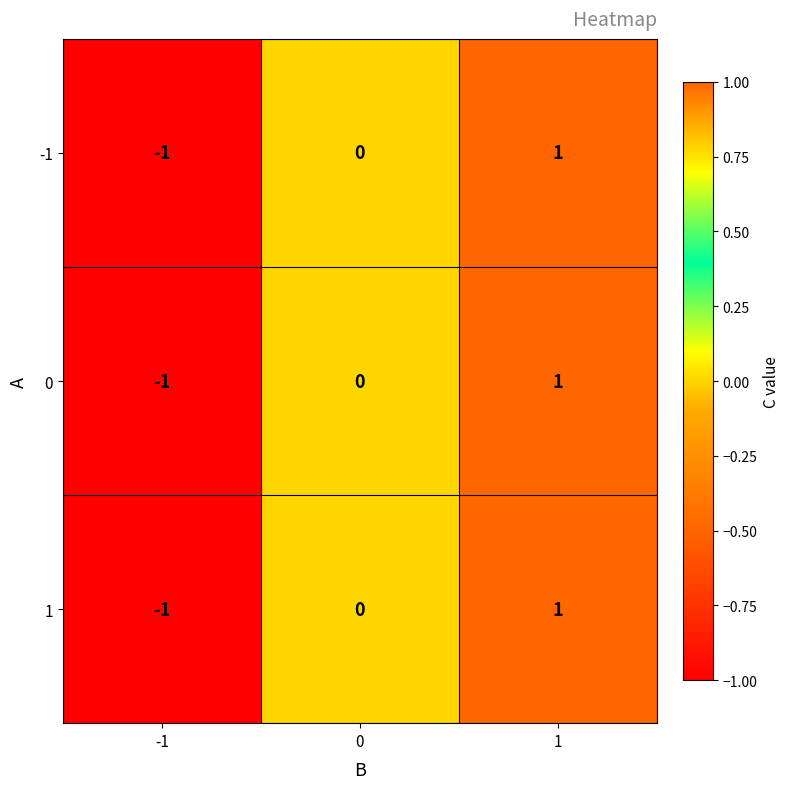

How many categories are shown in the chart?

3